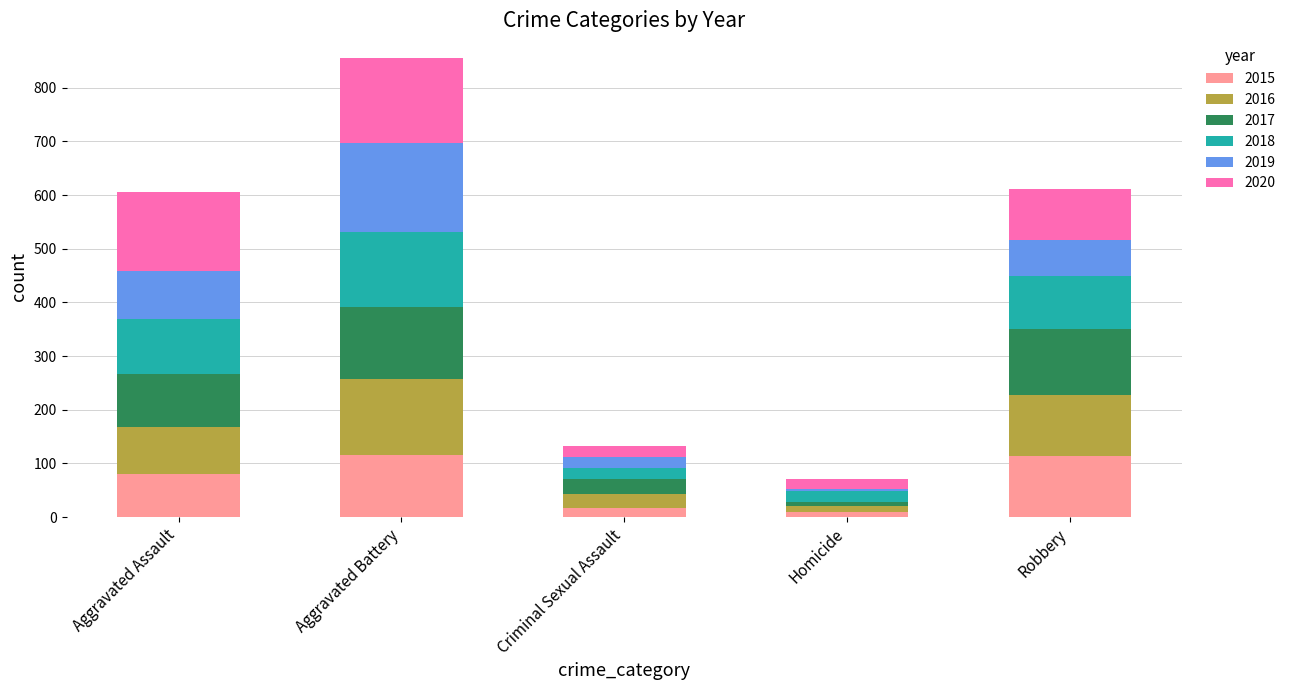

At which category is the sum across all series the highest?

Aggravated Battery